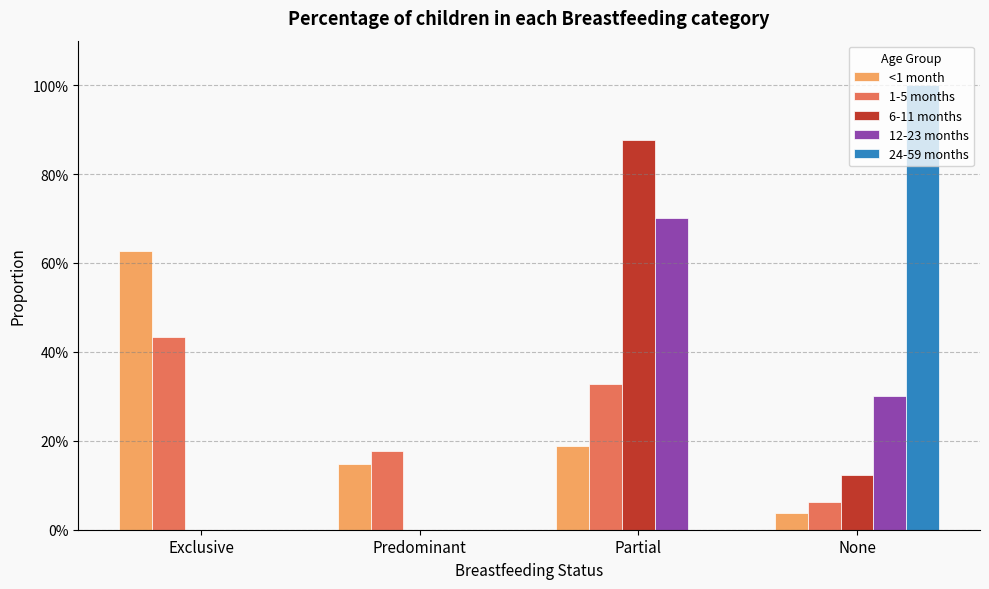

Are the bars grouped side by side (vs. stacked)?

Yes